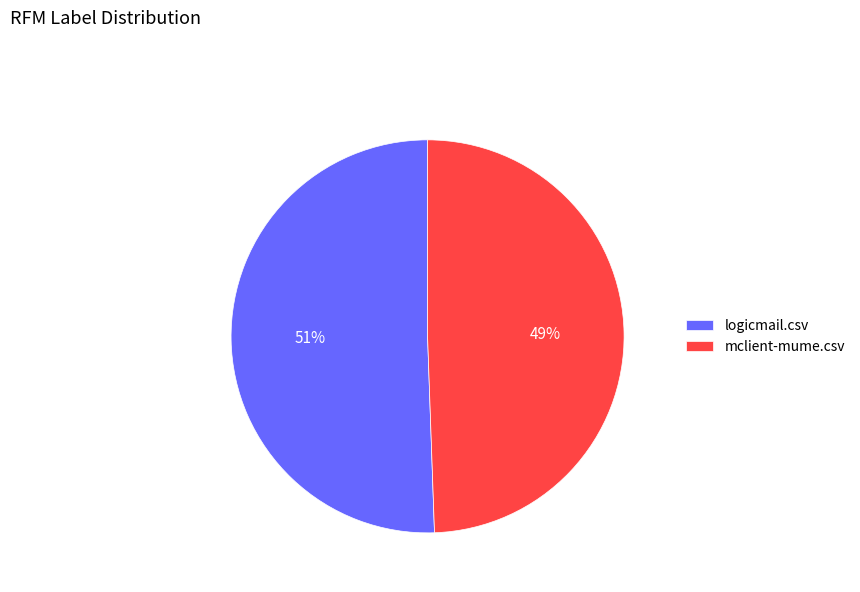

Which slice is the smallest?

mclient-mume.csv